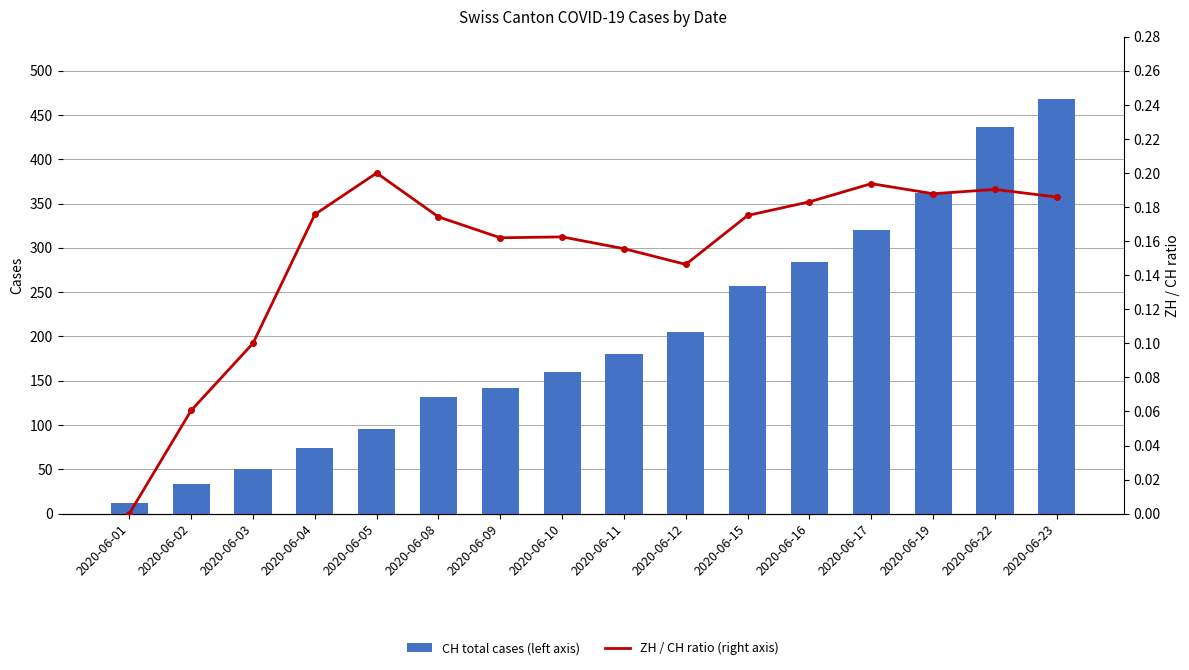

What are all the series names shown in the legend?

CH total cases (left axis), ZH / CH ratio (right axis)